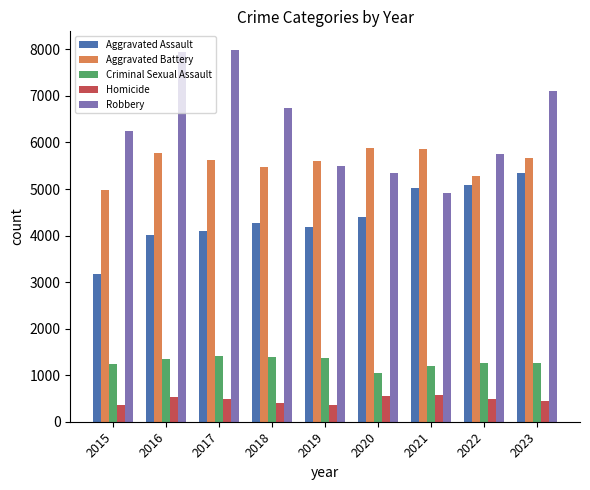

How many data points does each series have?

9